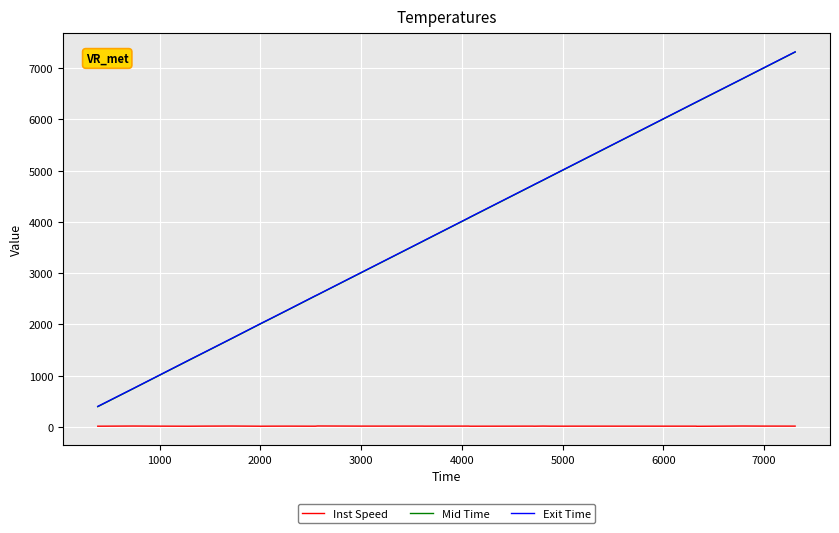

How many series are shown in this chart?

3